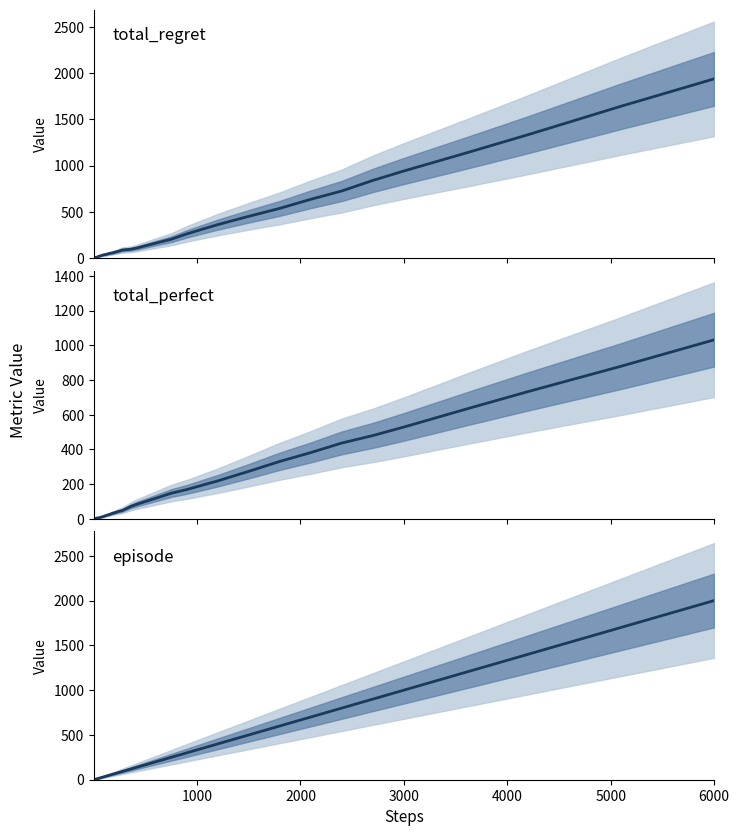

Does the chart display data point markers on the line(s)?

No